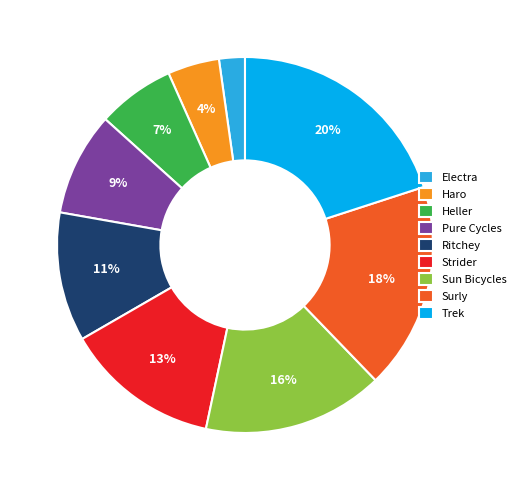

How many segments does this pie chart have?

9